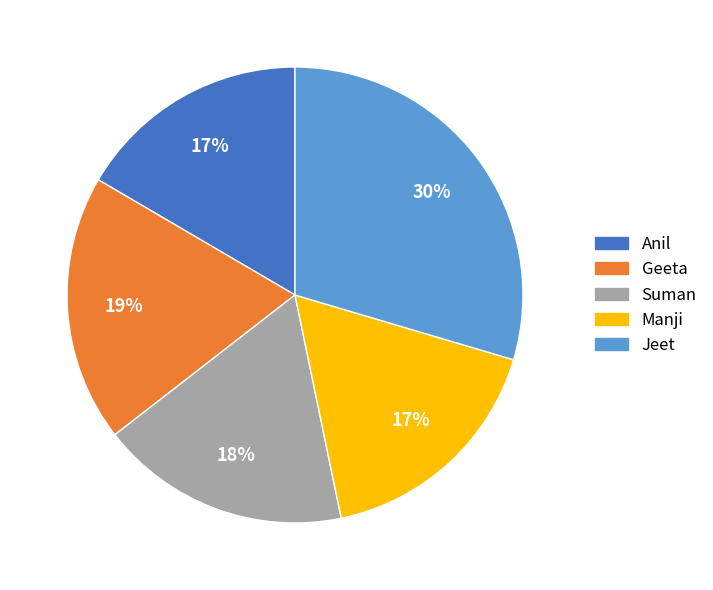

What is the ratio of the value at Manji to the value at Geeta?

0.9